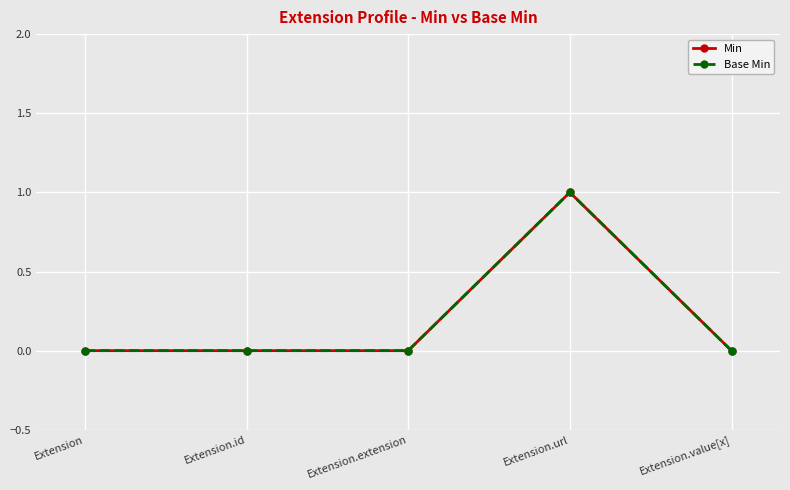

What is the approximate value of Base Min at Extension.url?

1